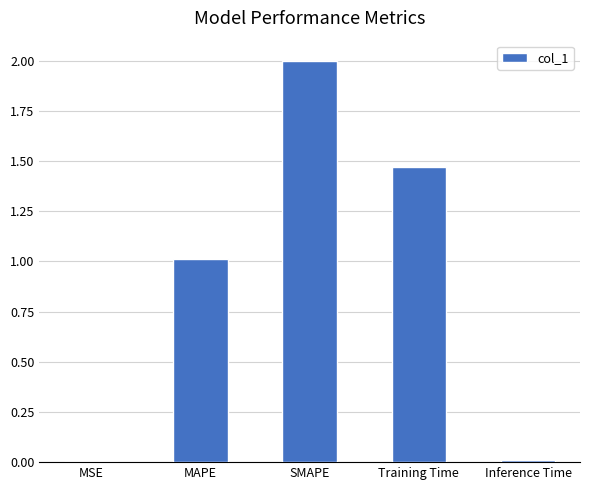

What is the maximum value shown in the chart?

2.0